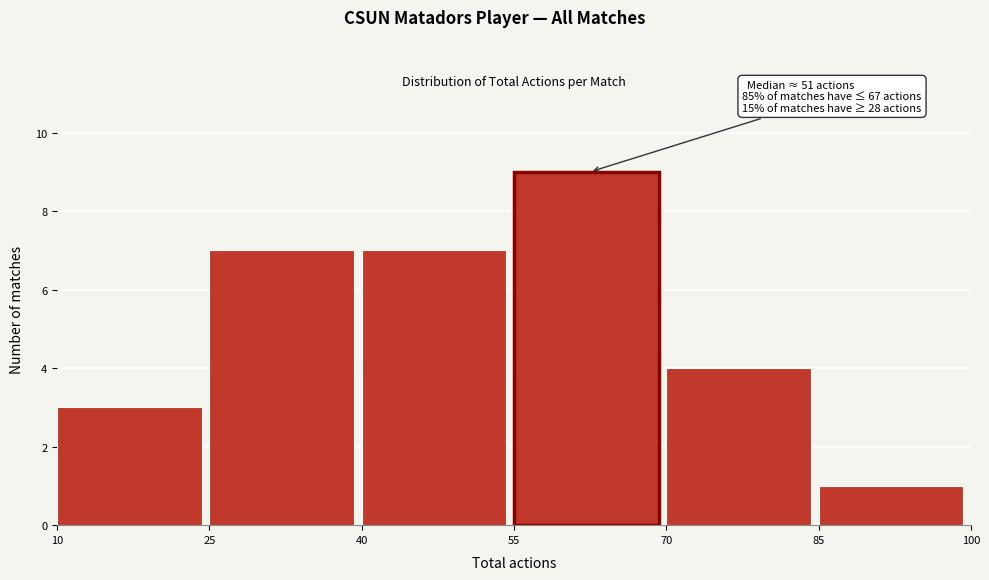

Which range on the x-axis has the tallest bar?

55 to 70